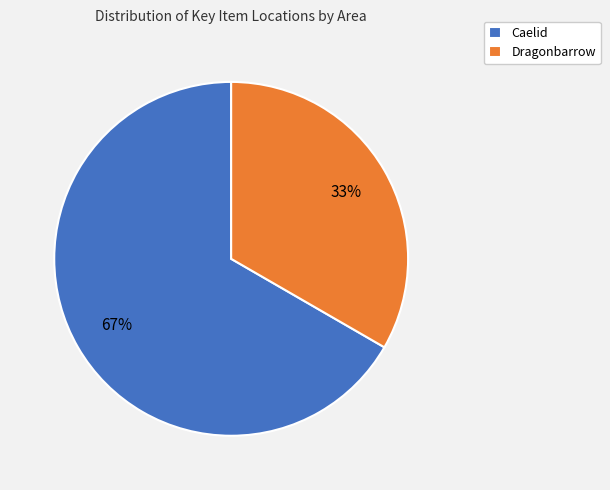

Does Dragonbarrow represent more than half of the total?

No